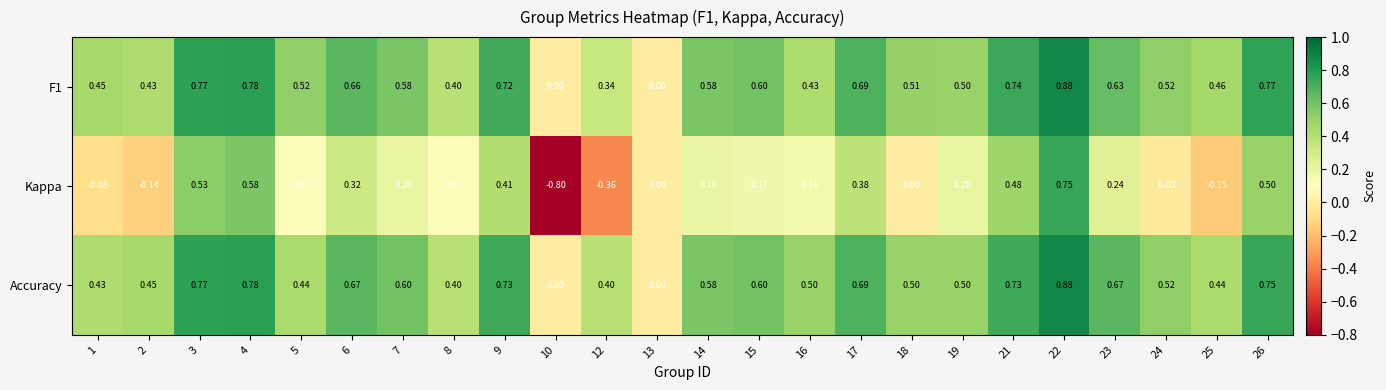

Which series has the widest spread of values?

Kappa